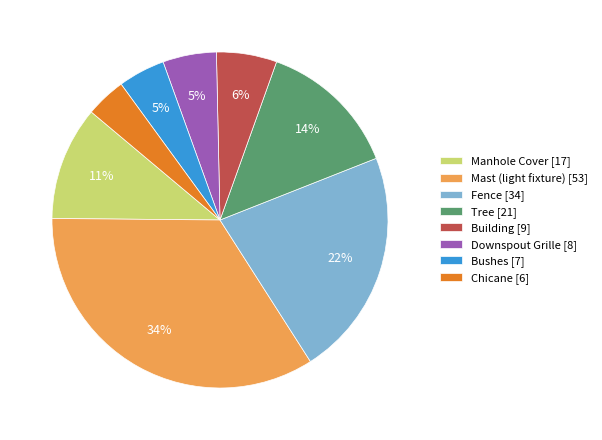

Is the sum of Mast (light fixture) [53] and Tree [21] greater than half?

No